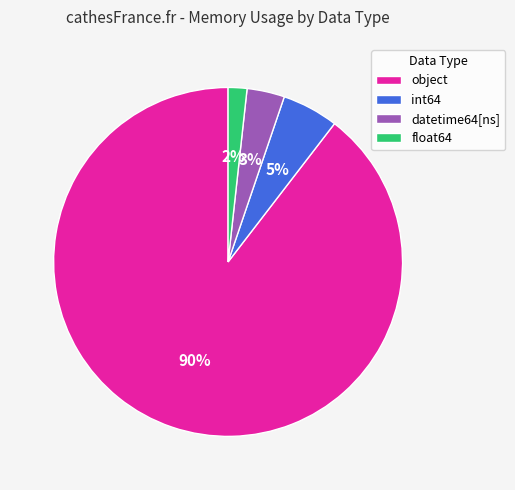

Which category has the biggest portion of the pie?

object